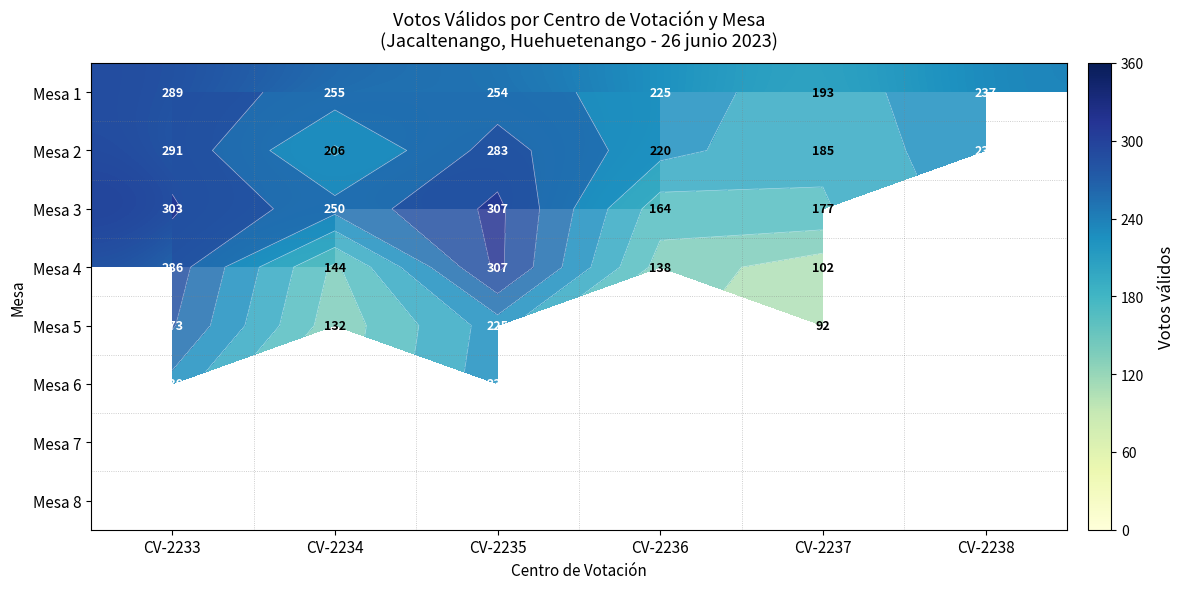

Which series has the largest range (max minus min)?

Mesa 4